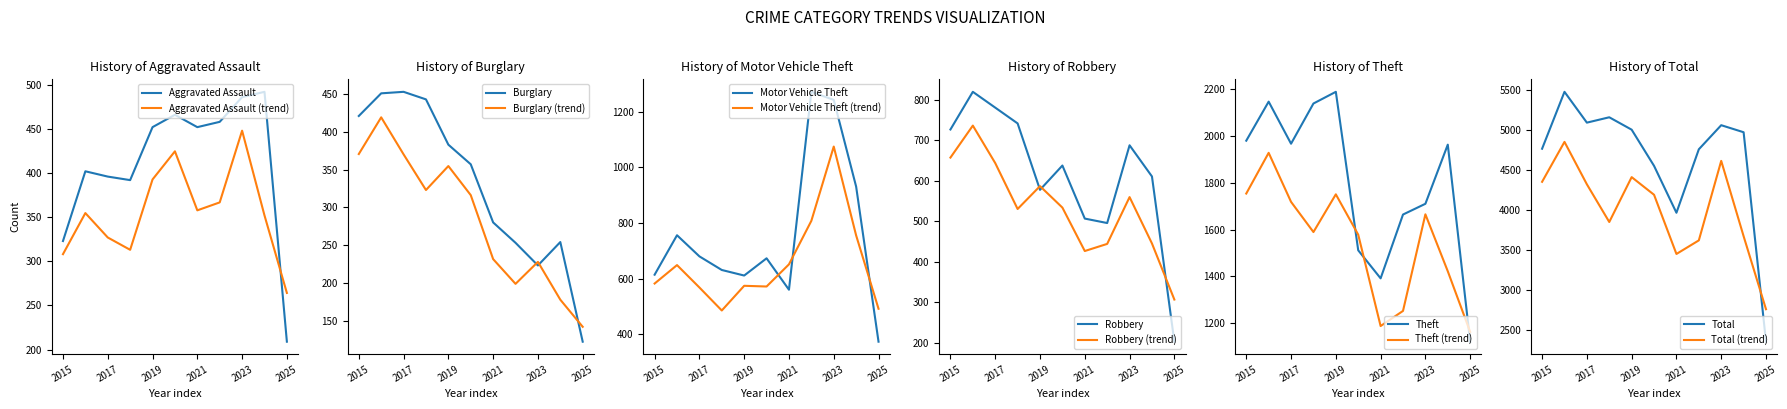

List the labels in order of Total value, largest first.

2016, 2018, 2017, 2023, 2019, 2024, 2015, 2022, 2020, 2021, 2025